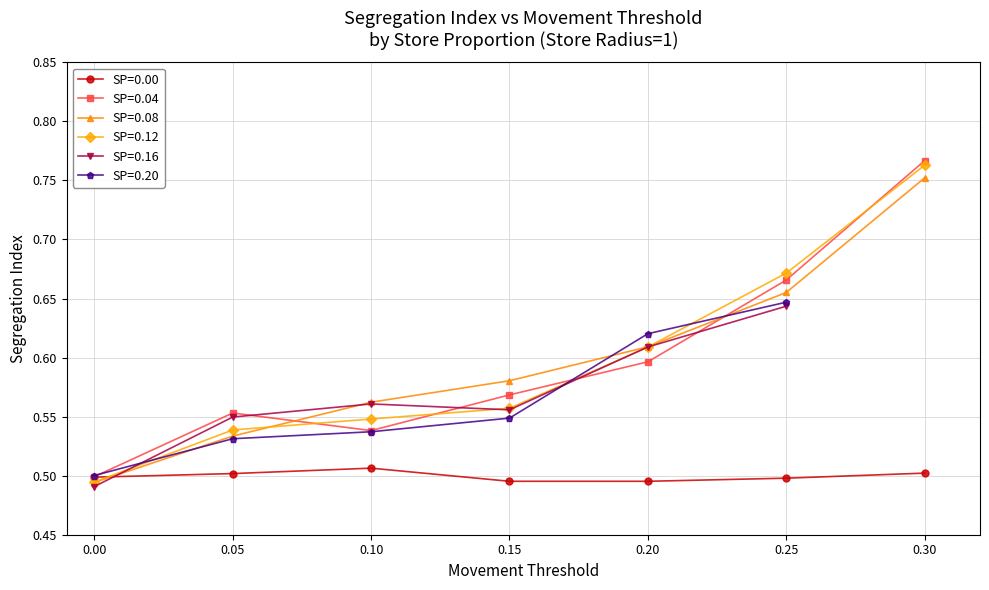

What is the difference between the SP=0.04 values at 0.00 and 0.20?

0.1